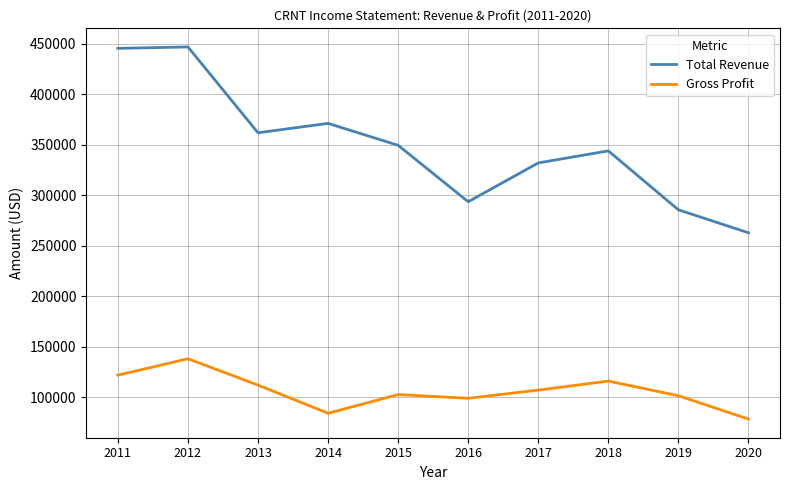

What is the average value of the Total Revenue series?

349230